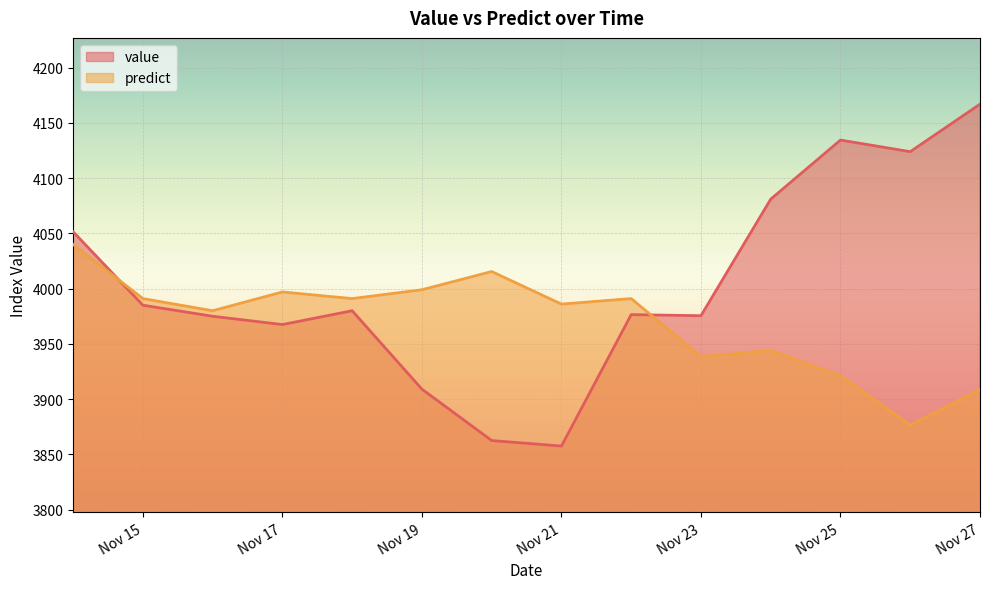

What are all the series names shown in the legend?

value, predict